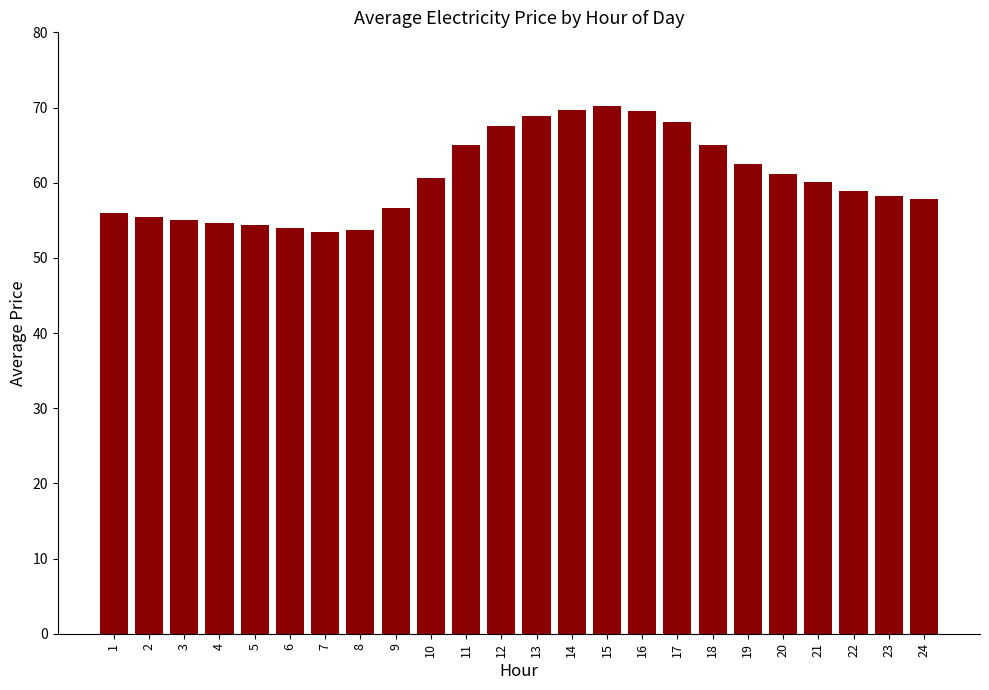

At which label does the data first exceed 60?

10